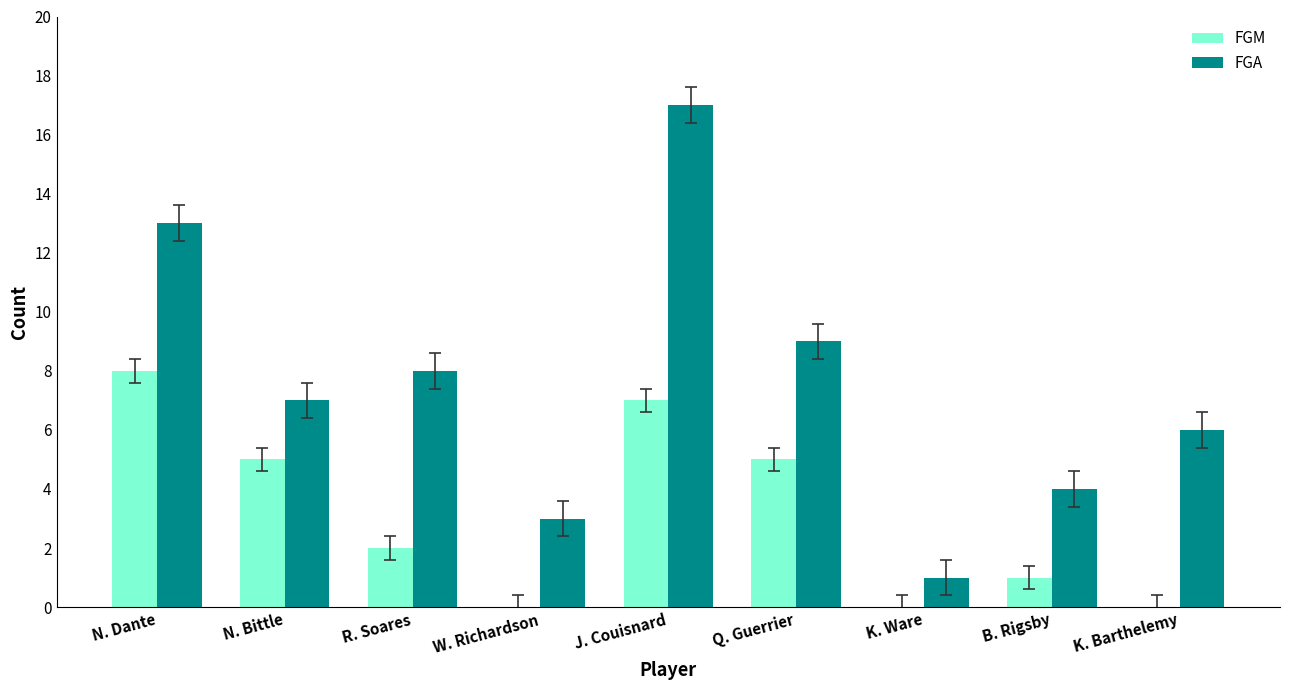

Reading left to right, extract all data points from this chart.

FGM: N. Dante=8	N. Bittle=5	R. Soares=2	W. Richardson=0	J. Couisnard=7	Q. Guerrier=5	K. Ware=0	B. Rigsby=1	K. Barthelemy=0
FGA: N. Dante=13	N. Bittle=7	R. Soares=8	W. Richardson=3	J. Couisnard=17	Q. Guerrier=9	K. Ware=1	B. Rigsby=4	K. Barthelemy=6